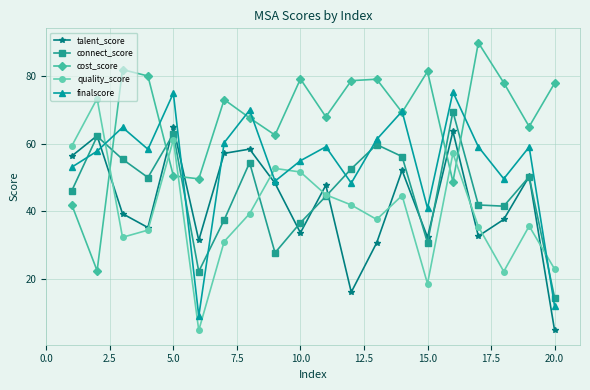

What is the highest value of the connect_score series?

69.4